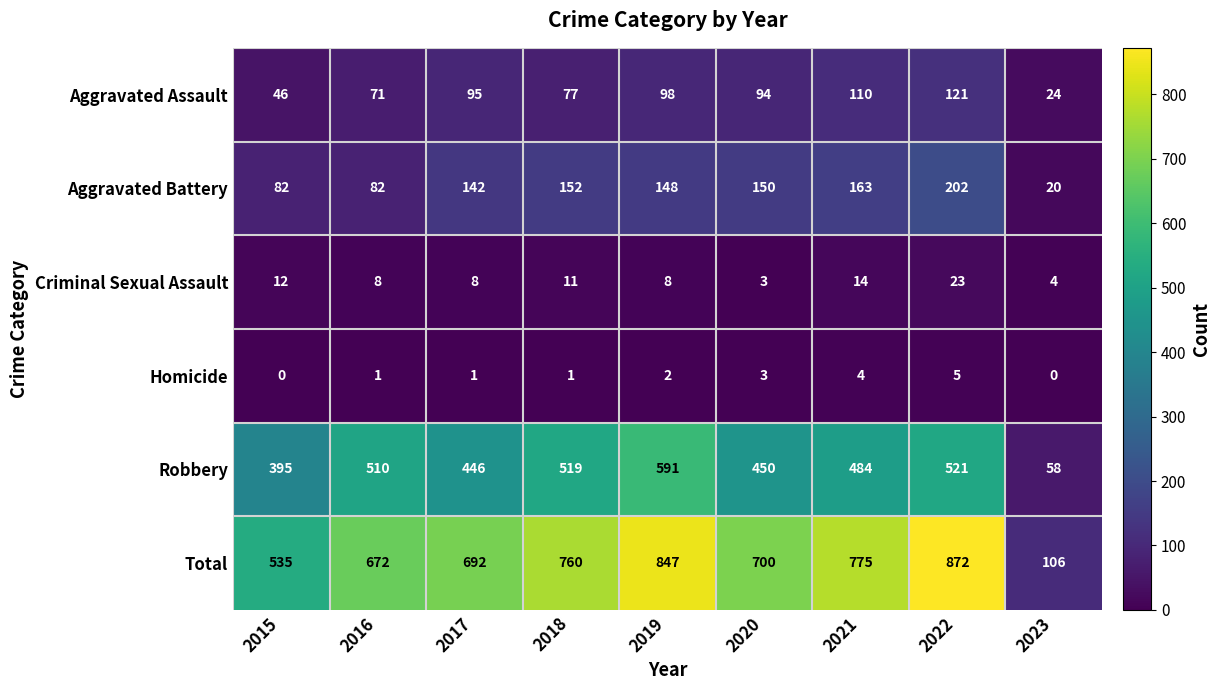

What is the average value of the Robbery series?

442